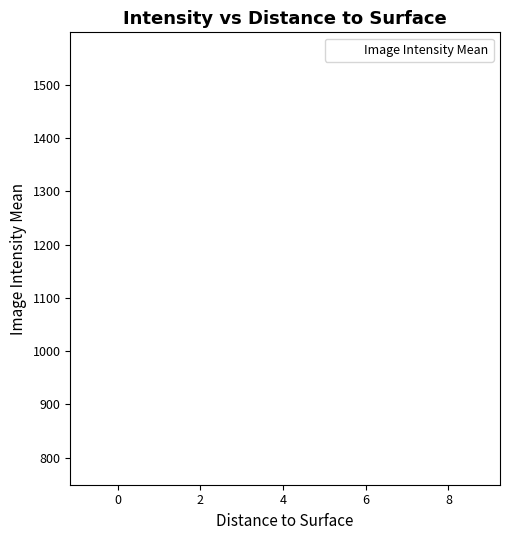

What is the range of X values (max minus min)?

9.5